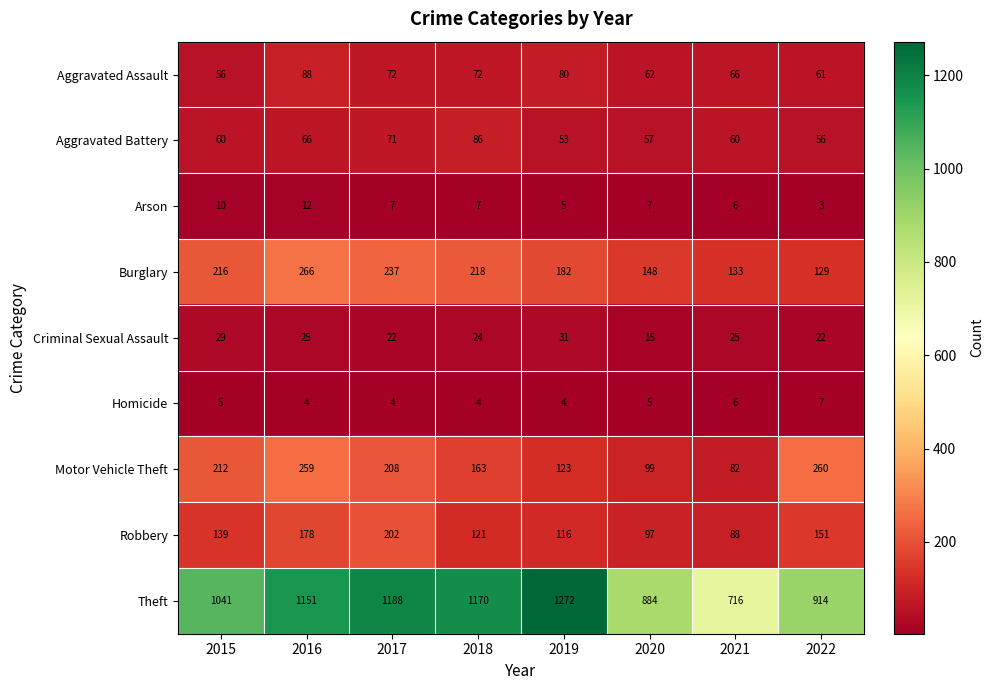

Which series changed the most between 2015 and 2021?

Theft